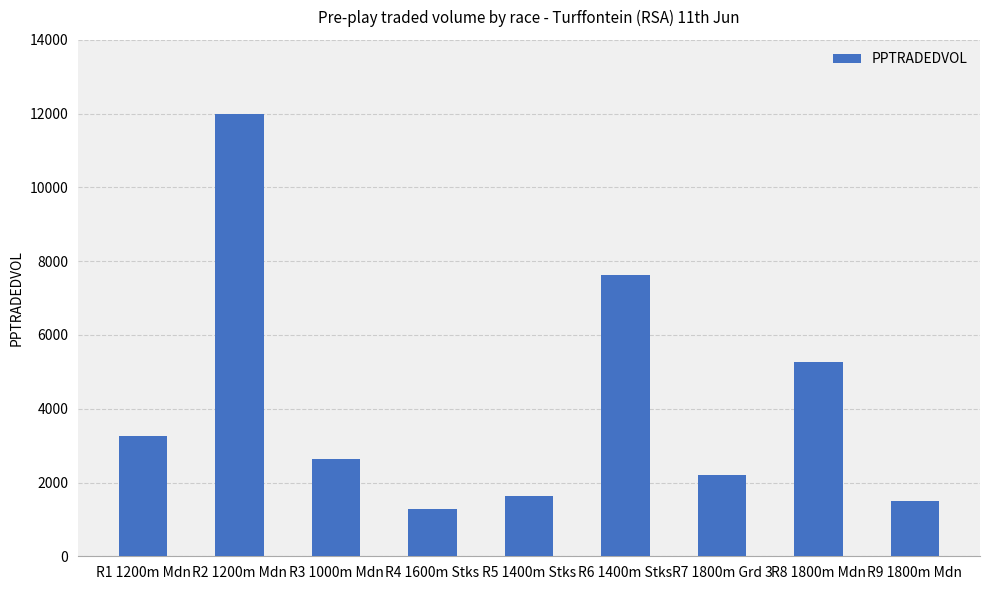

Rank the categories by value from highest to lowest.

R2 1200m Mdn, R6 1400m Stks, R8 1800m Mdn, R1 1200m Mdn, R3 1000m Mdn, R7 1800m Grd 3, R5 1400m Stks, R9 1800m Mdn, R4 1600m Stks